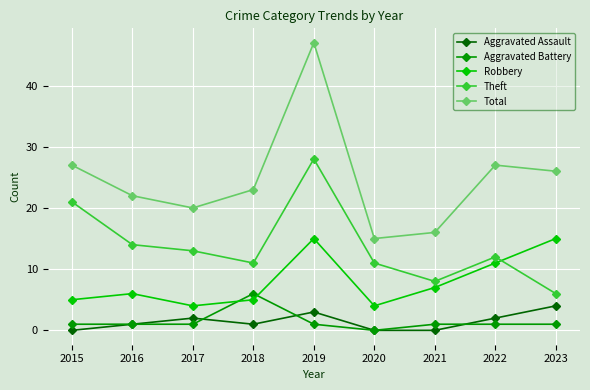

How many lines are shown in the chart?

5